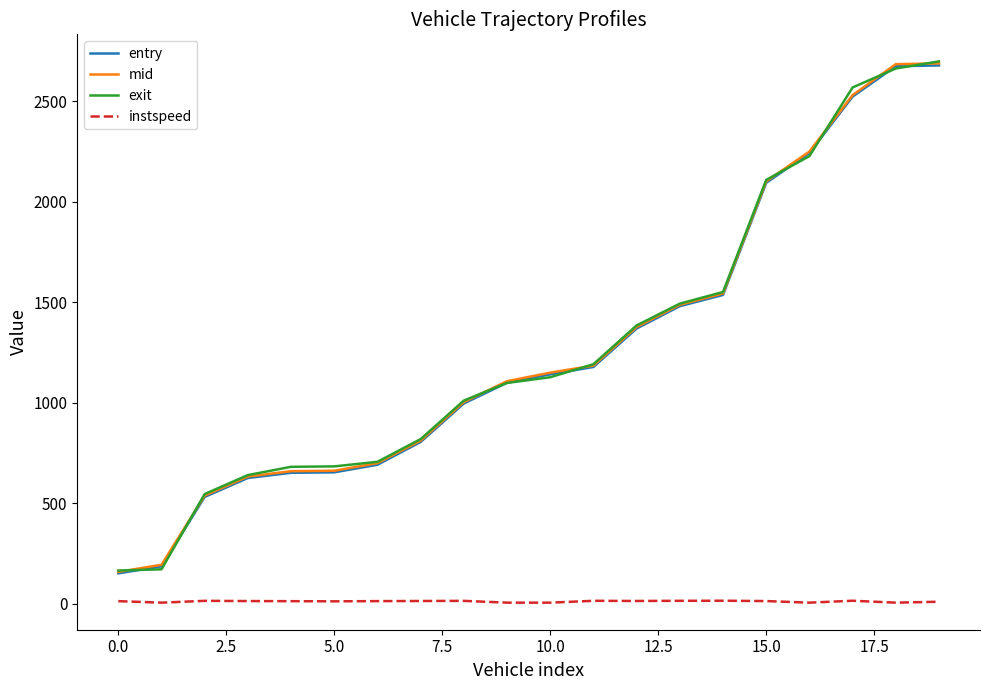

At how many categories does at least one series exceed 1614?

5